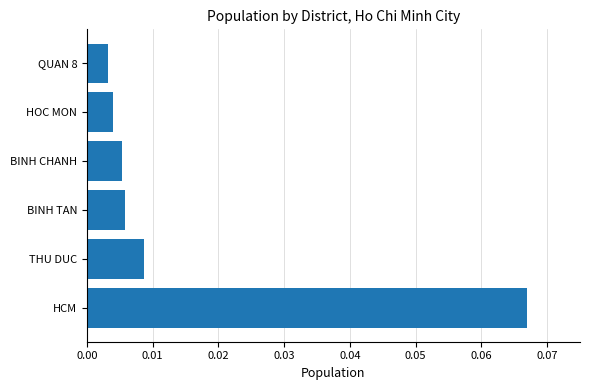

Which has a higher value, BINH TAN or HOC MON?

BINH TAN